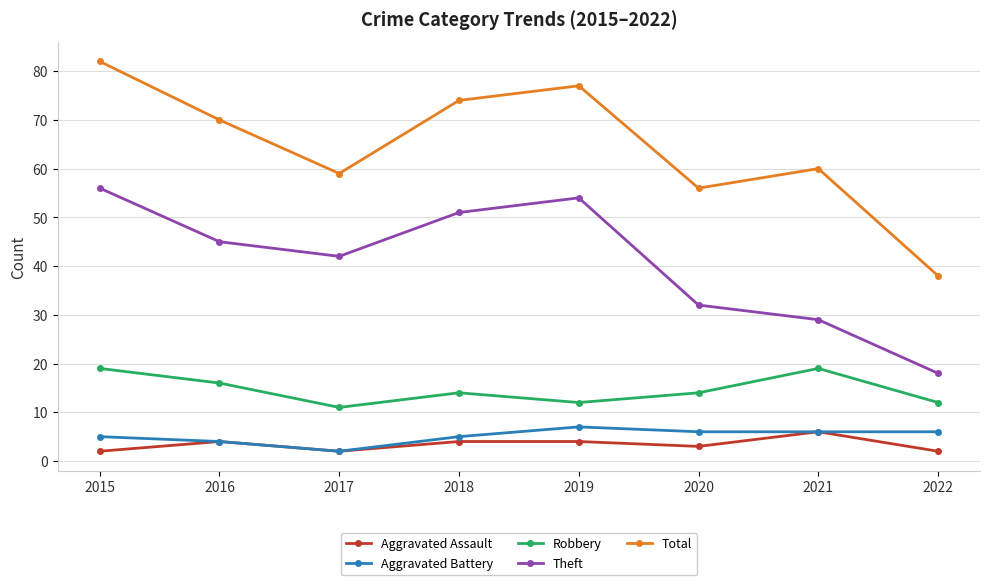

Reading right to left, list all the values displayed in this chart.

Aggravated Assault: 2022=2	2021=6	2020=3	2019=4	2018=4	2017=2	2016=4	2015=2
Aggravated Battery: 2022=6	2021=6	2020=6	2019=7	2018=5	2017=2	2016=4	2015=5
Robbery: 2022=12	2021=19	2020=14	2019=12	2018=14	2017=11	2016=16	2015=19
Theft: 2022=18	2021=29	2020=32	2019=54	2018=51	2017=42	2016=45	2015=56
Total: 2022=38	2021=60	2020=56	2019=77	2018=74	2017=59	2016=70	2015=82